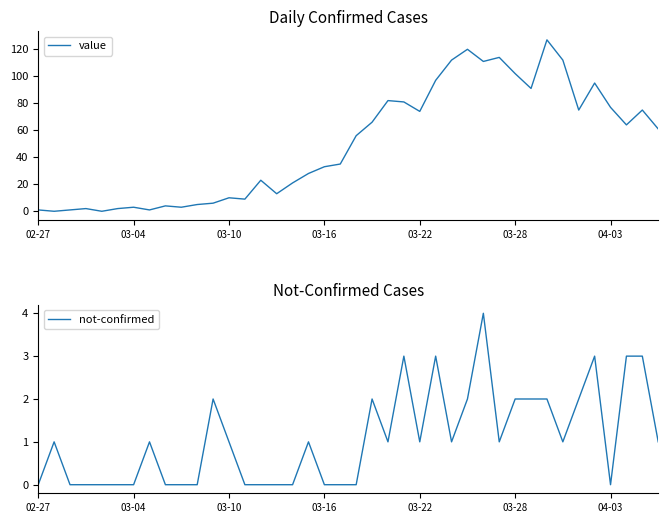

The value of not-confirmed at 02-27 is 0. True or false?

True